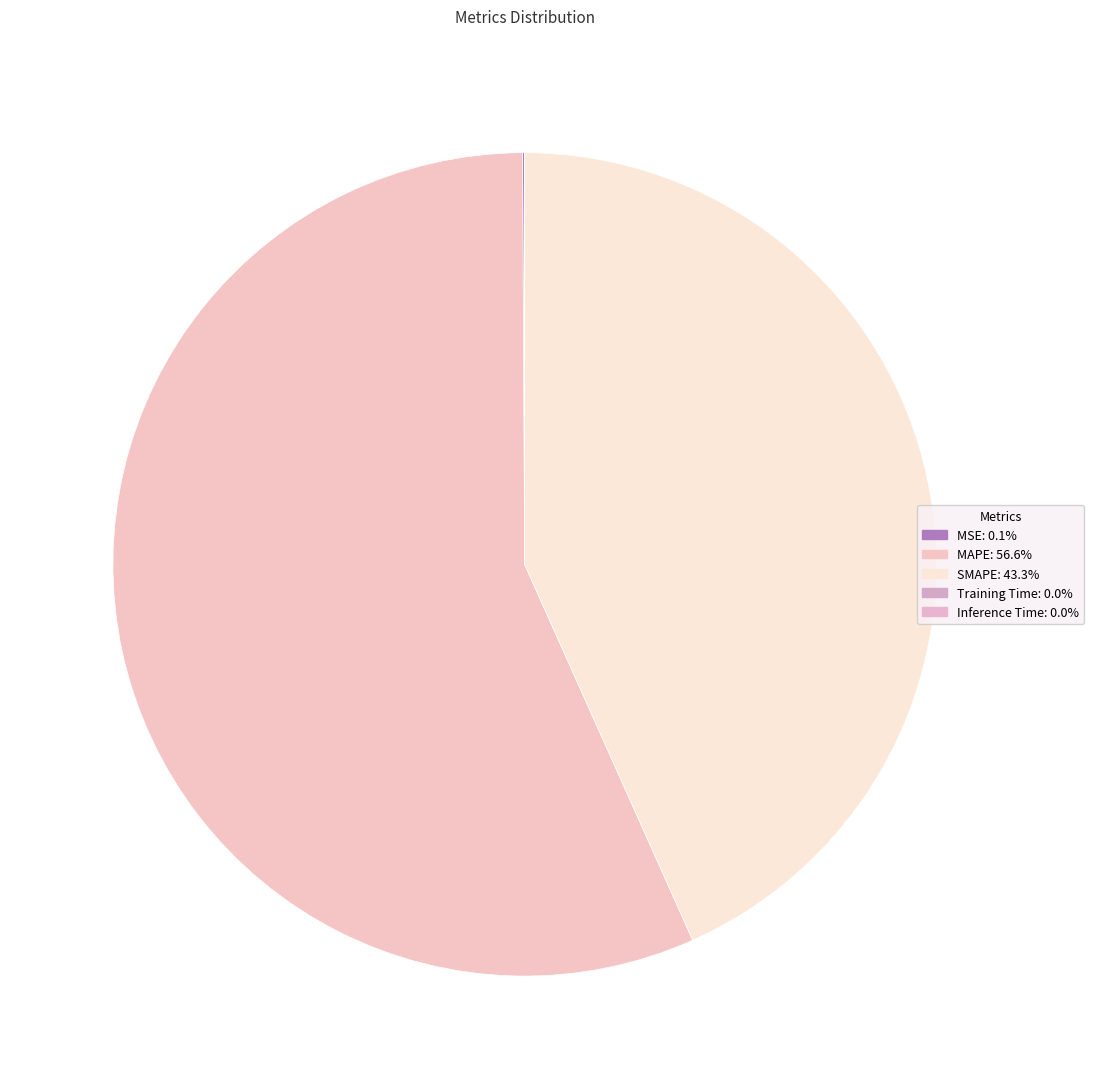

Which has a higher value, MAPE or MSE?

MAPE